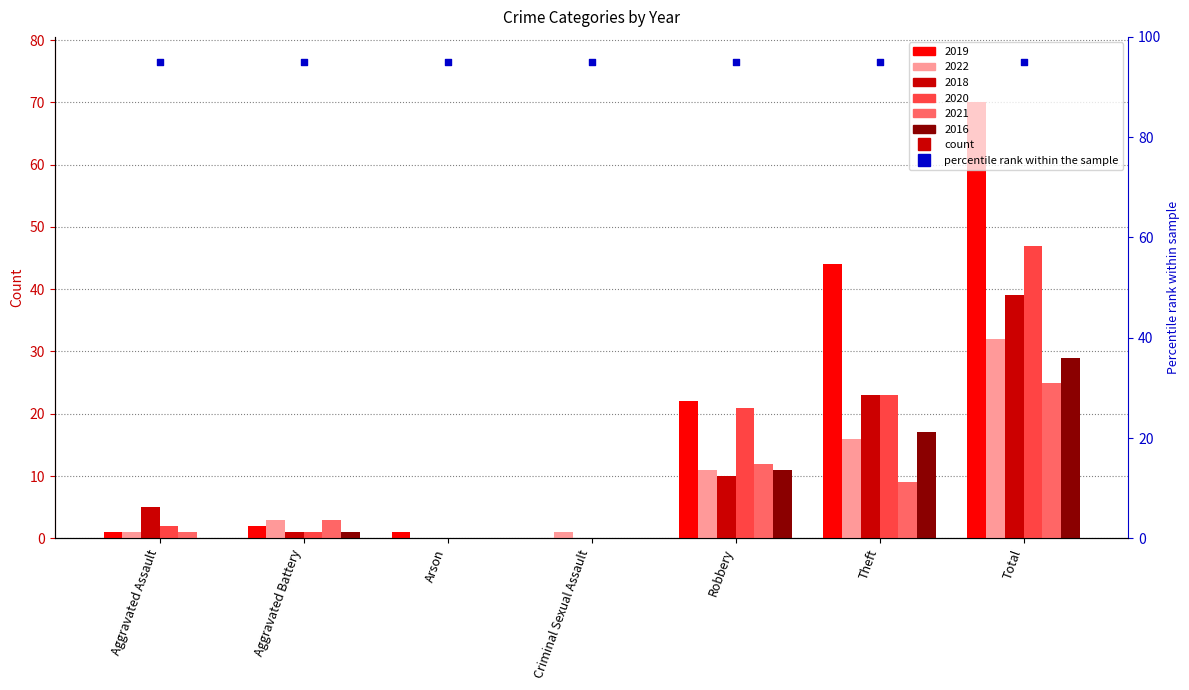

Which series has the largest Y range (max minus min)?

2019